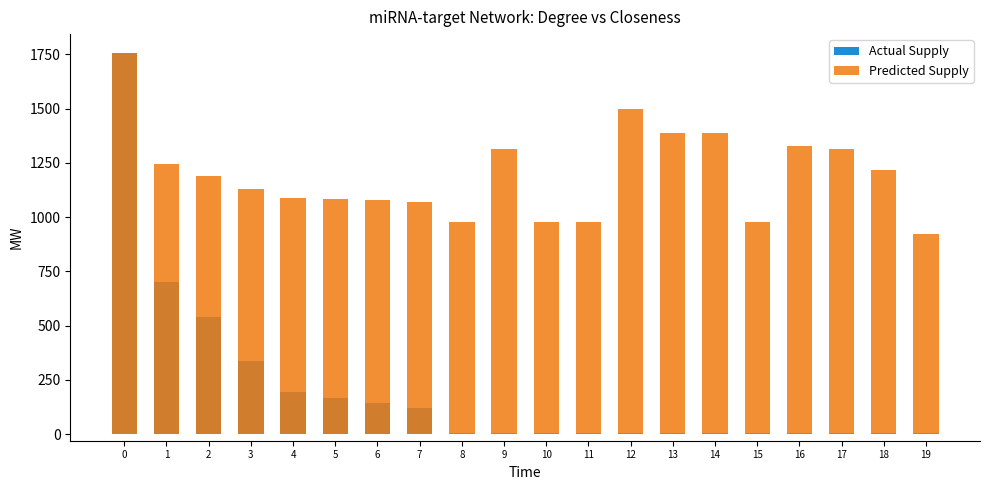

Rank the series at 13 from lowest to highest value.

Actual Supply, Predicted Supply